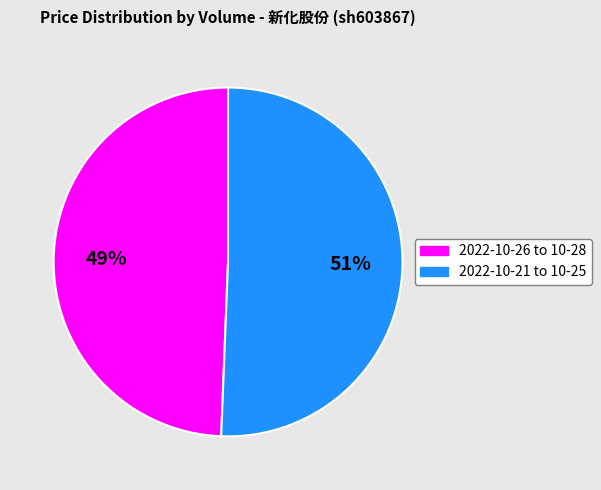

Is there a majority slice in this chart?

Yes